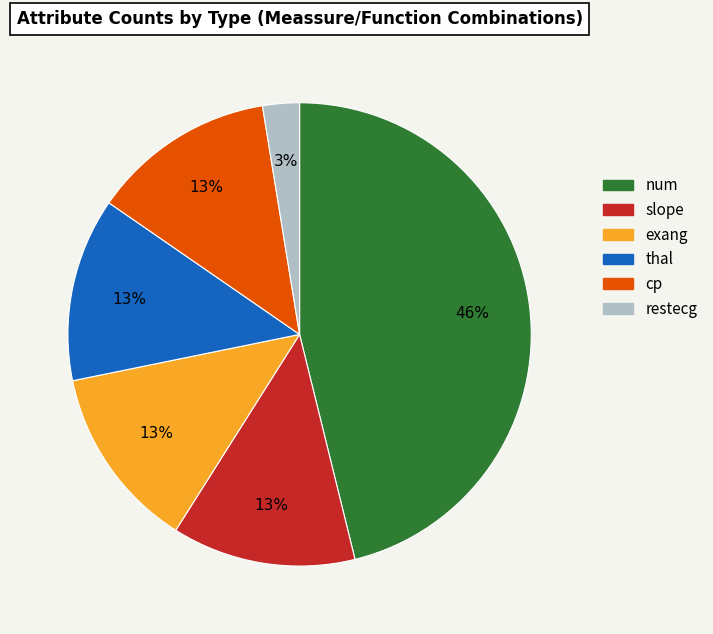

Does cp represent more than half of the total?

No